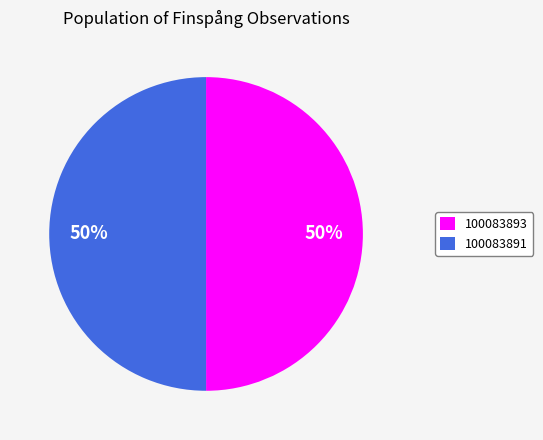

Approximately how many times larger is the value at 100083893 compared to 100083891?

1.0